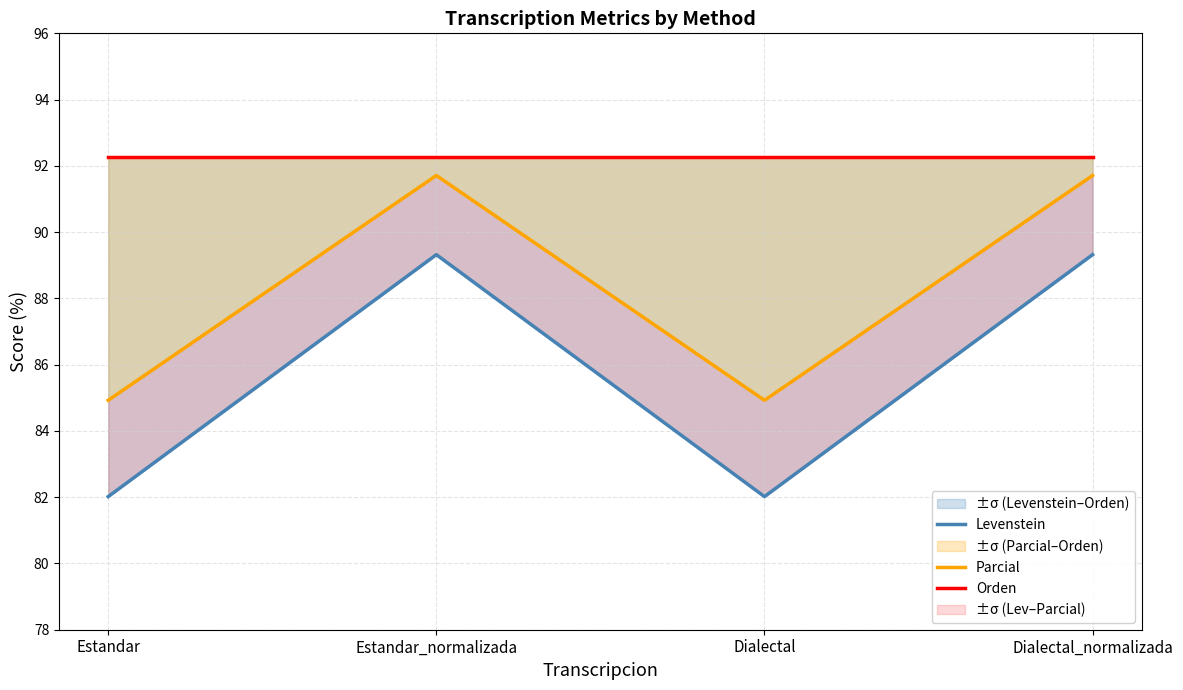

True or false: Parcial and Levenstein intersect in this chart.

False